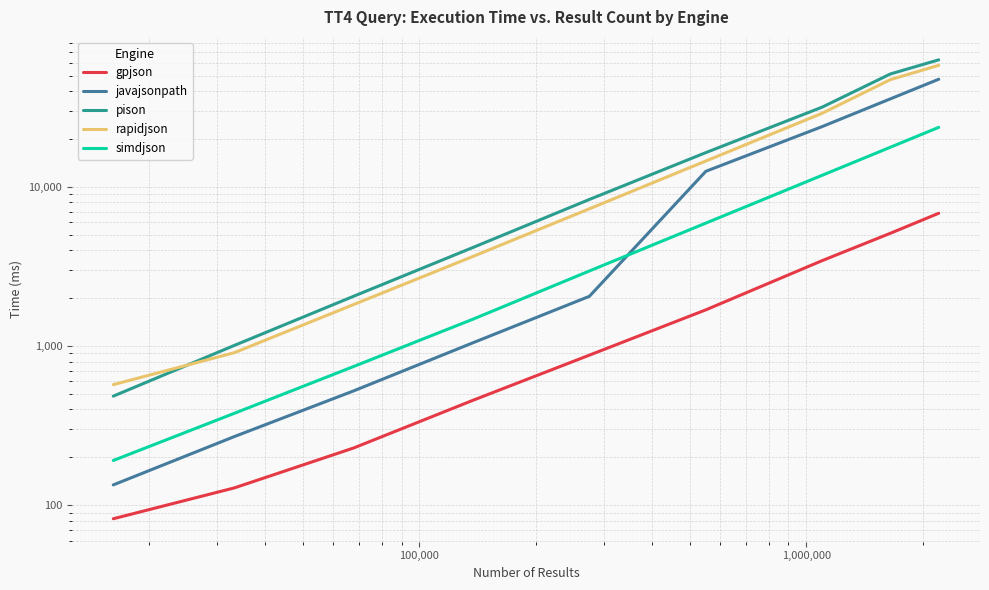

What is the average value of the javajsonpath series?

13763.9